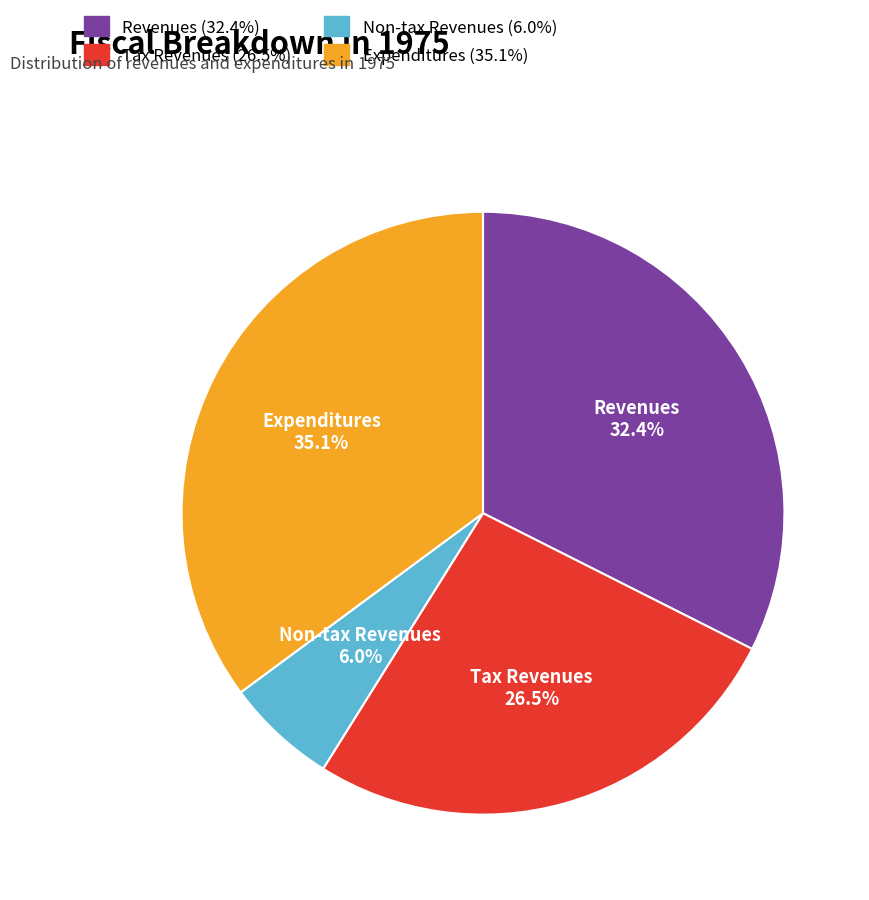

What is the total percentage of Tax Revenues and Revenues?

58.9%